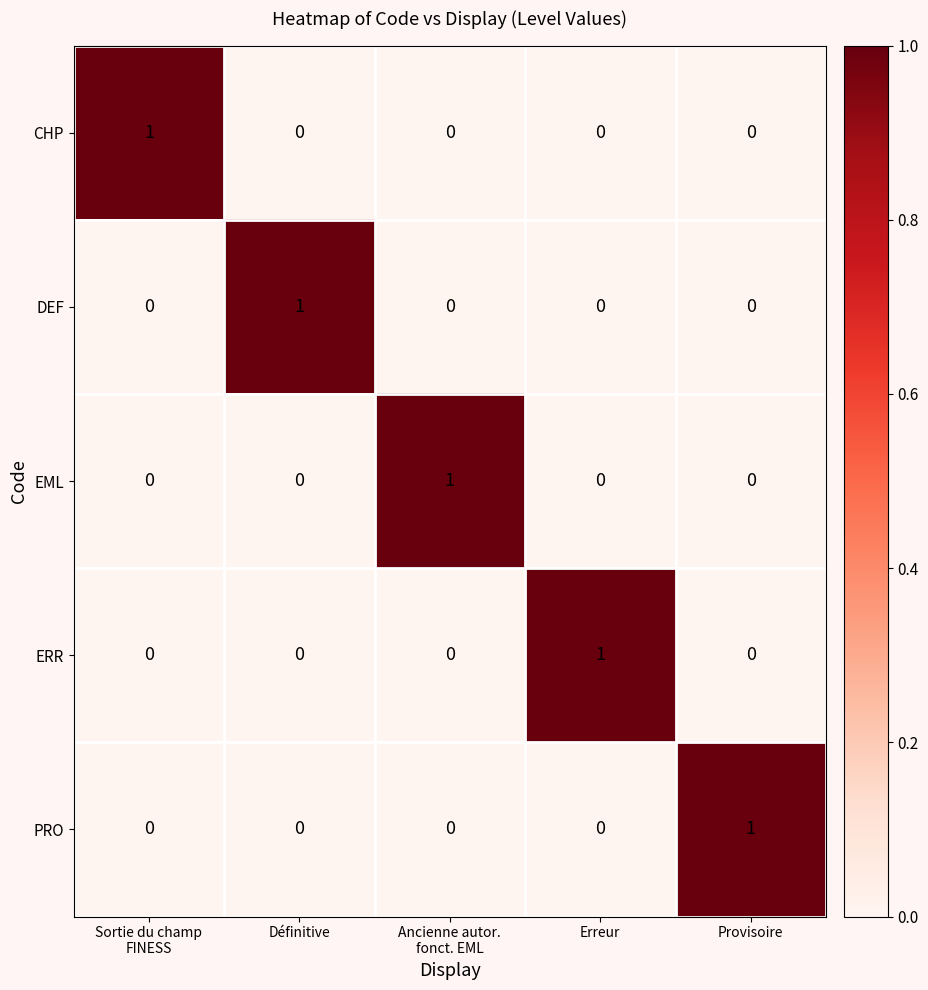

Reading right to left, transcribe all the data shown in this chart.

CHP: 0	0	0	0	1
DEF: 0	0	0	1	0
EML: 0	0	1	0	0
ERR: 0	1	0	0	0
PRO: 1	0	0	0	0